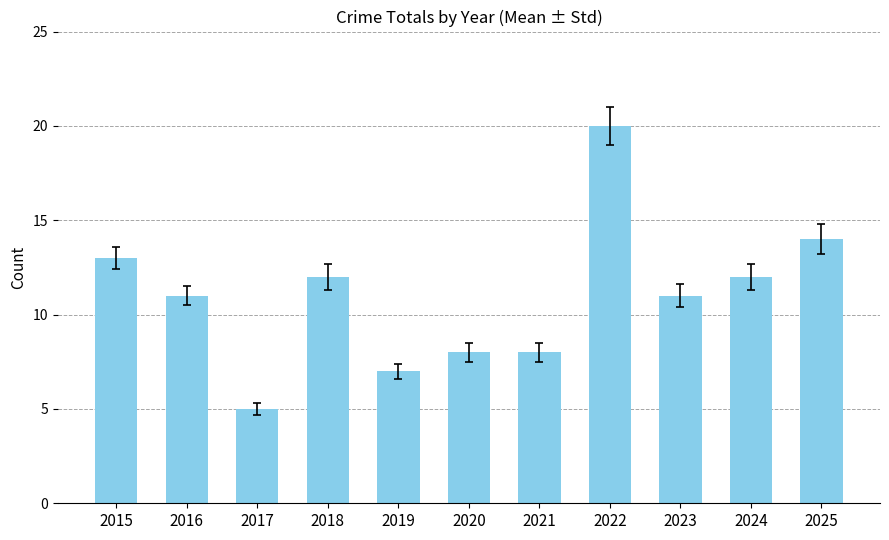

The chart shows a value of 13 at 2015. True or false?

True